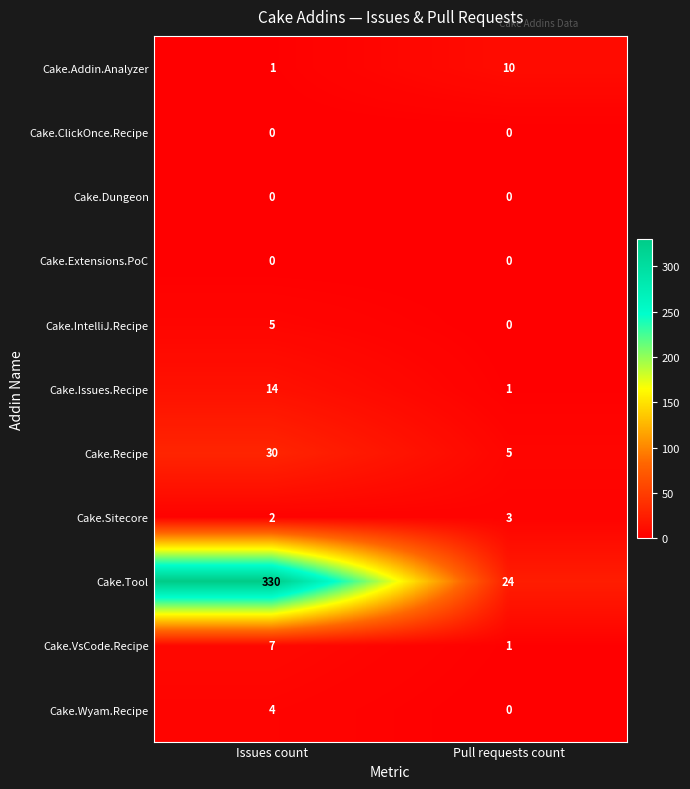

Which series has the largest total across all categories?

Cake.Tool